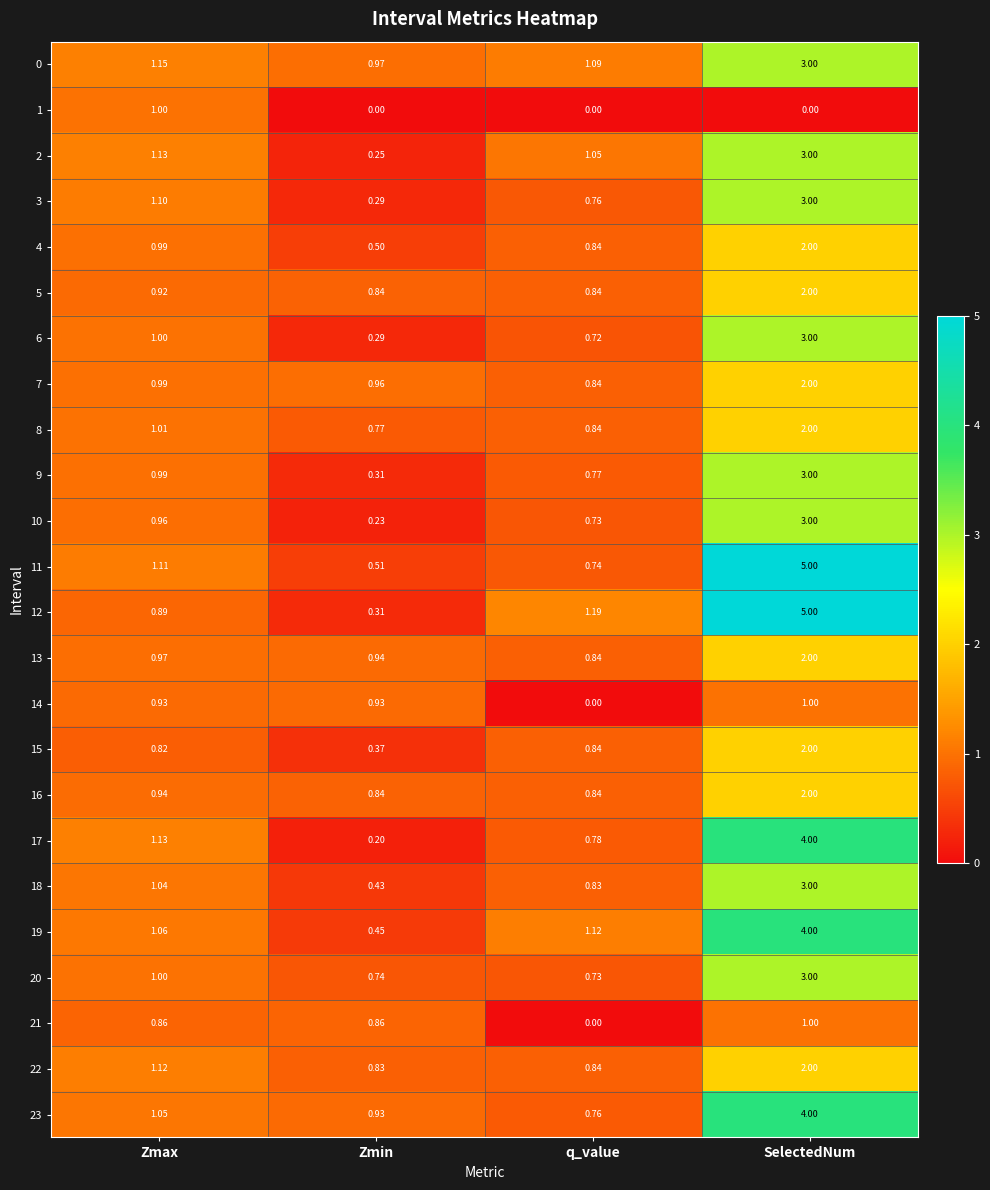

Where is 5 nearest to the value 1?

Zmax